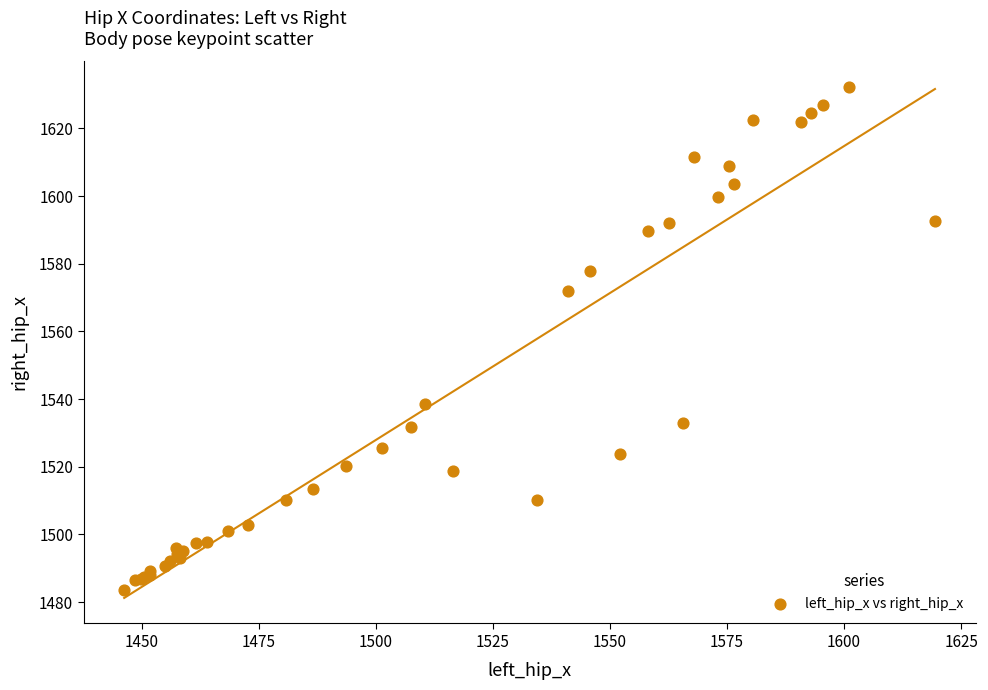

What Y value in the scatter plot is closest to 1557?

1571.9